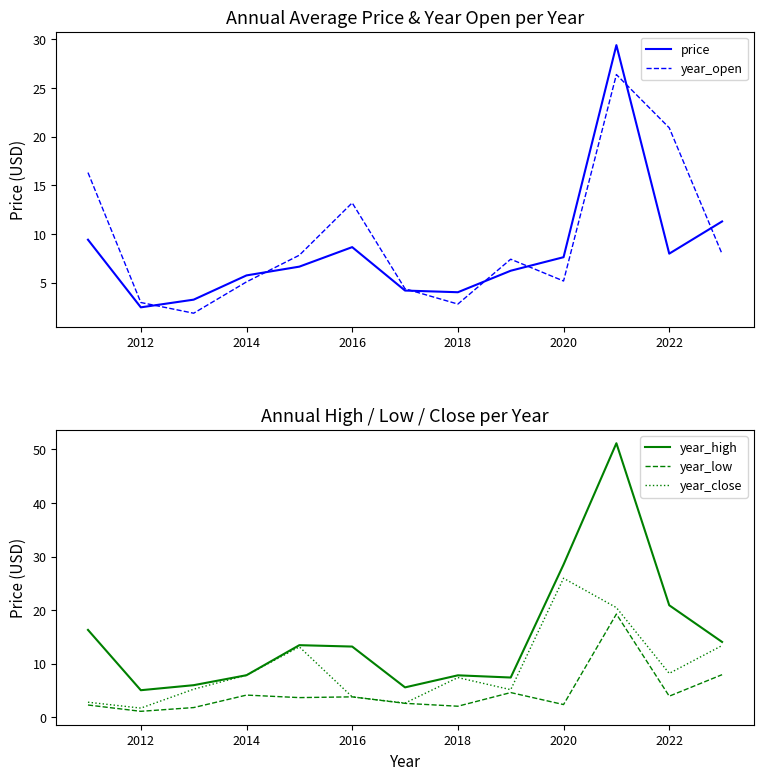

What is the difference between the year_high values at 2014 and 2020?

20.7